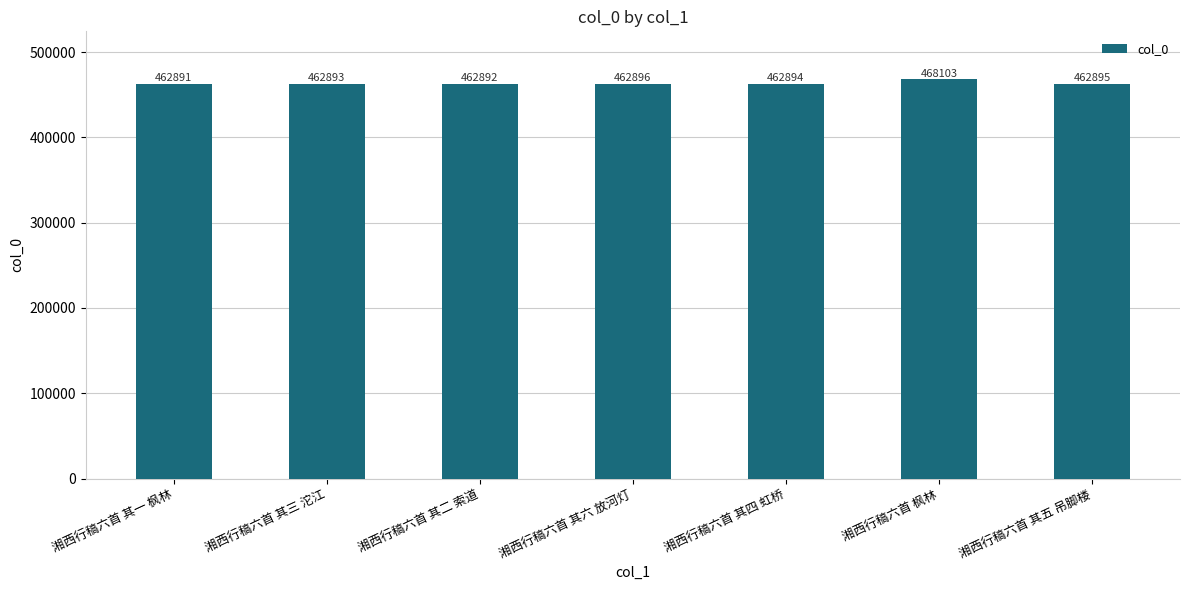

What is the value of the 5th bar from the left?

462894